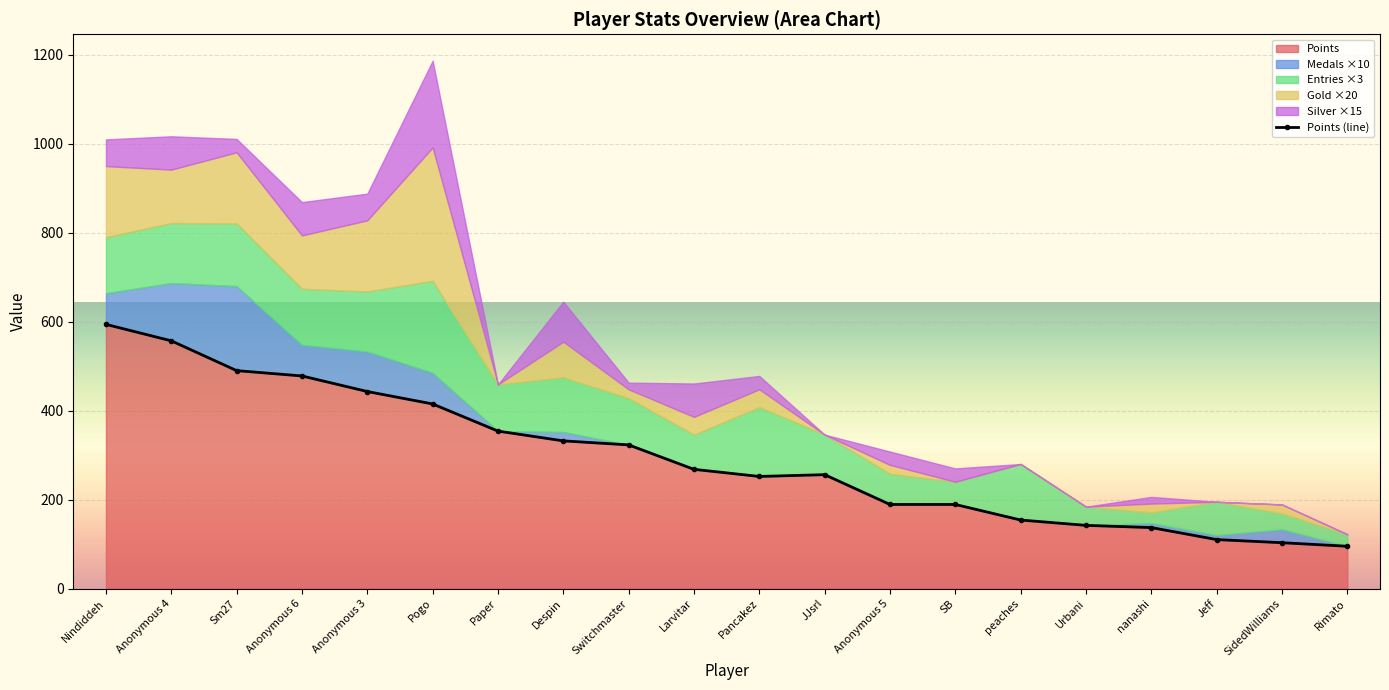

What is the sum of the values at Rimato and Pogo?

510